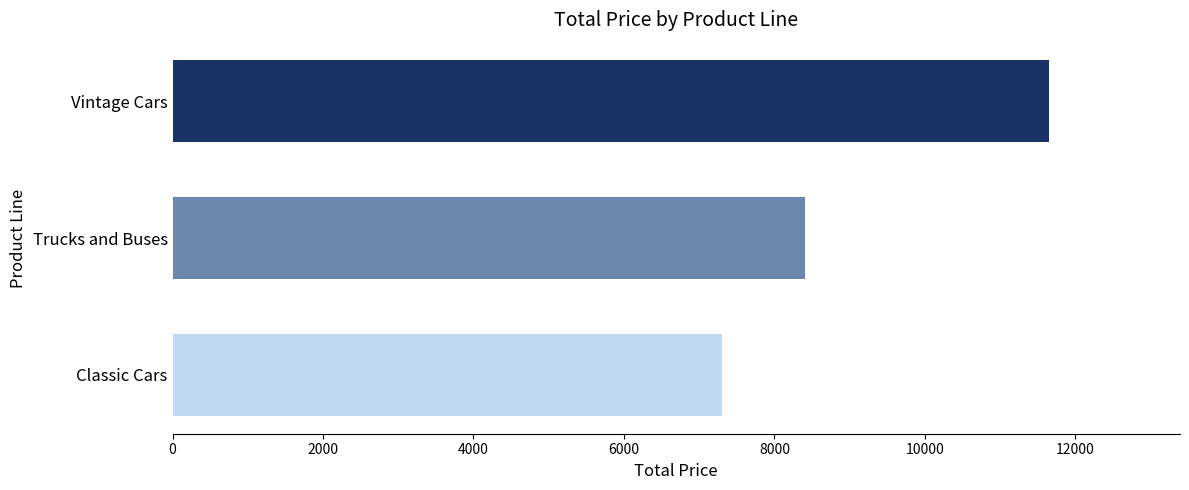

How many data points does each series have?

3